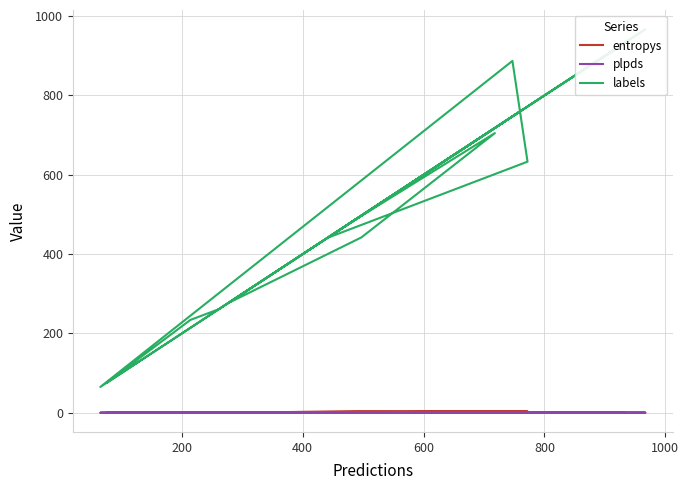

What is the value of the plpds point at the 11th from the left?

0.8